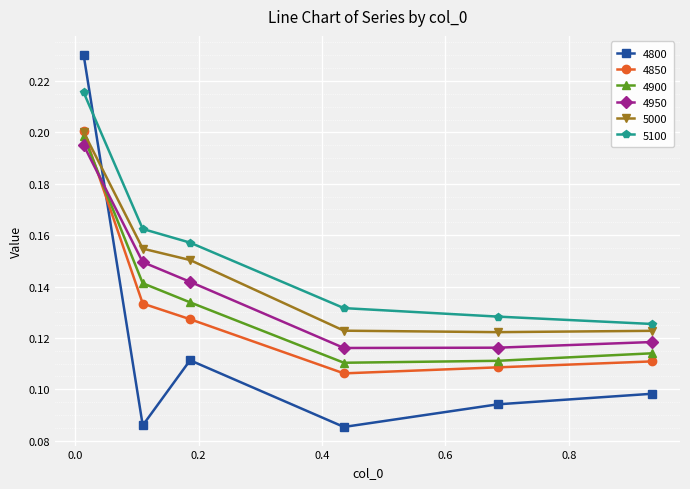

Count the 4850 values in the range 0 to 1.

6